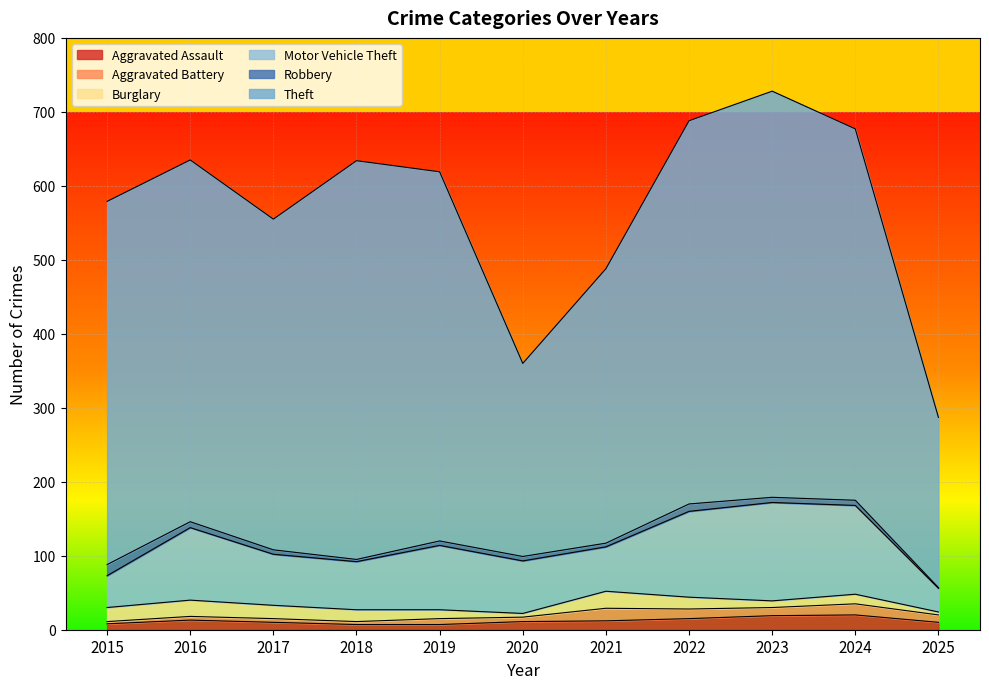

Reading left to right, extract all data points from this chart.

Aggravated Assault: 8	13	10	7	7	11	12	15	19	20	10
Aggravated Battery: 3	5	5	4	8	6	17	13	11	15	10
Burglary: 19	22	18	16	12	5	23	16	9	13	4
Motor Vehicle Theft: 43	98	69	65	87	71	60	116	133	120	32
Robbery: 15	8	6	3	6	6	5	10	7	7	1
Theft: 491	489	447	539	499	261	371	518	549	502	230